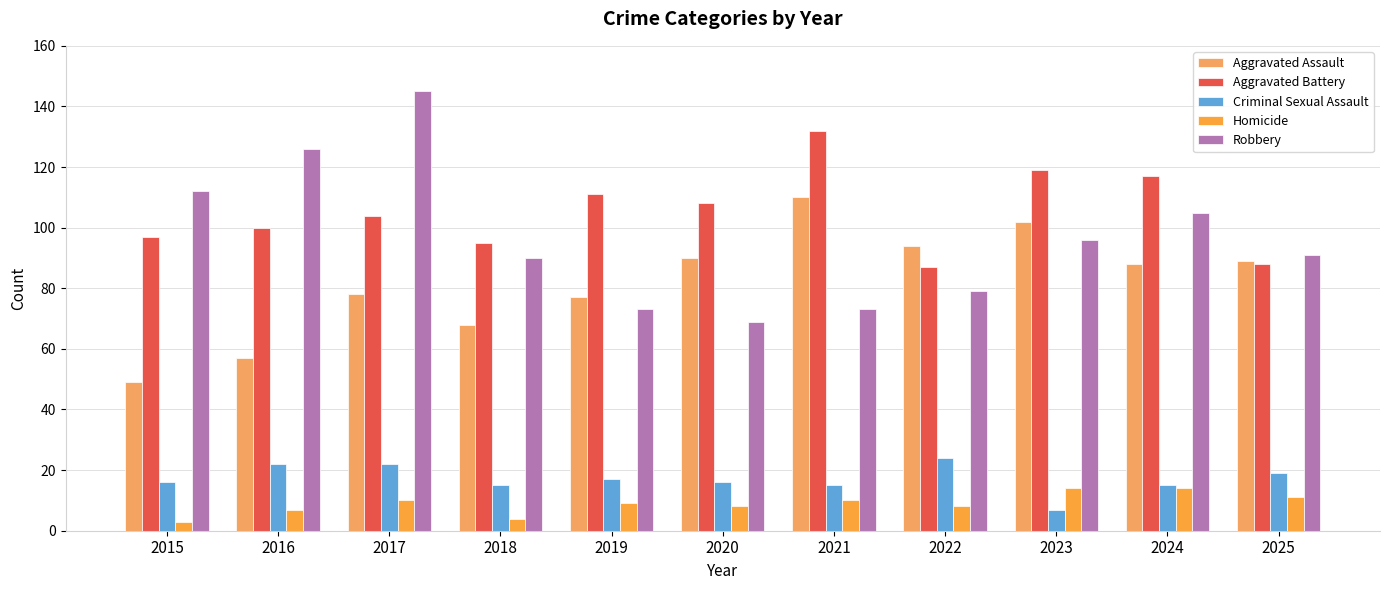

Does the chart contain stacked bars?

No